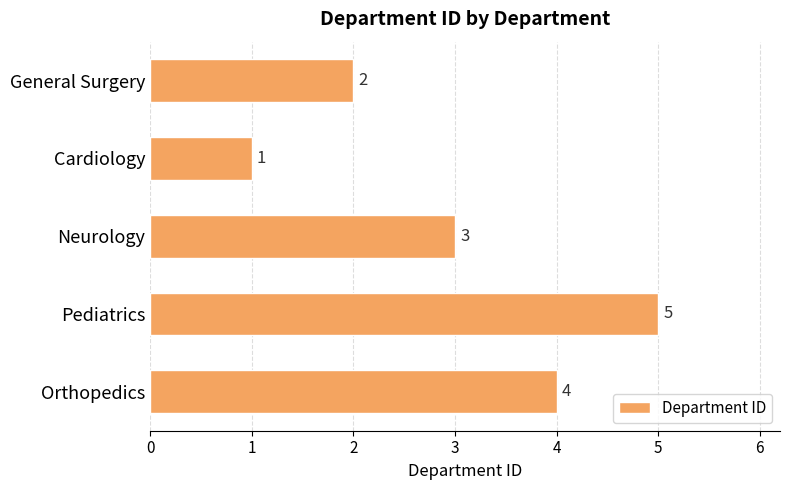

At which category does the chart reach its minimum across all series?

Cardiology